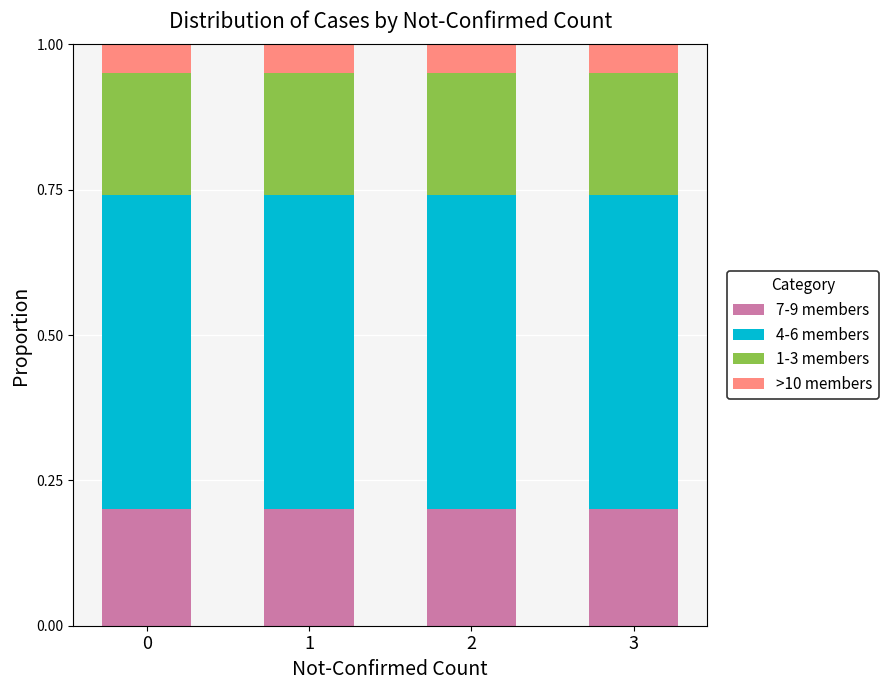

The 7-9 members series shows 0.3 at 3. True or false?

False